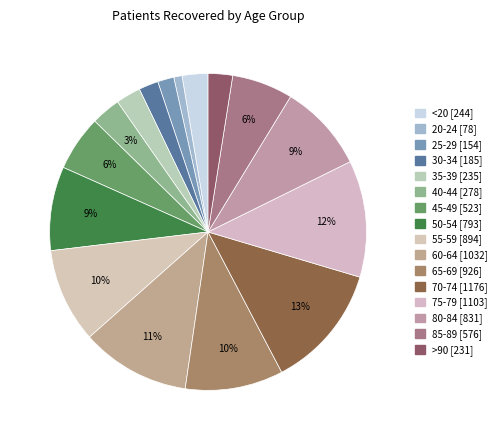

To the nearest percent, what is the difference between the 35-39 and 25-29 slice percentages?

1%